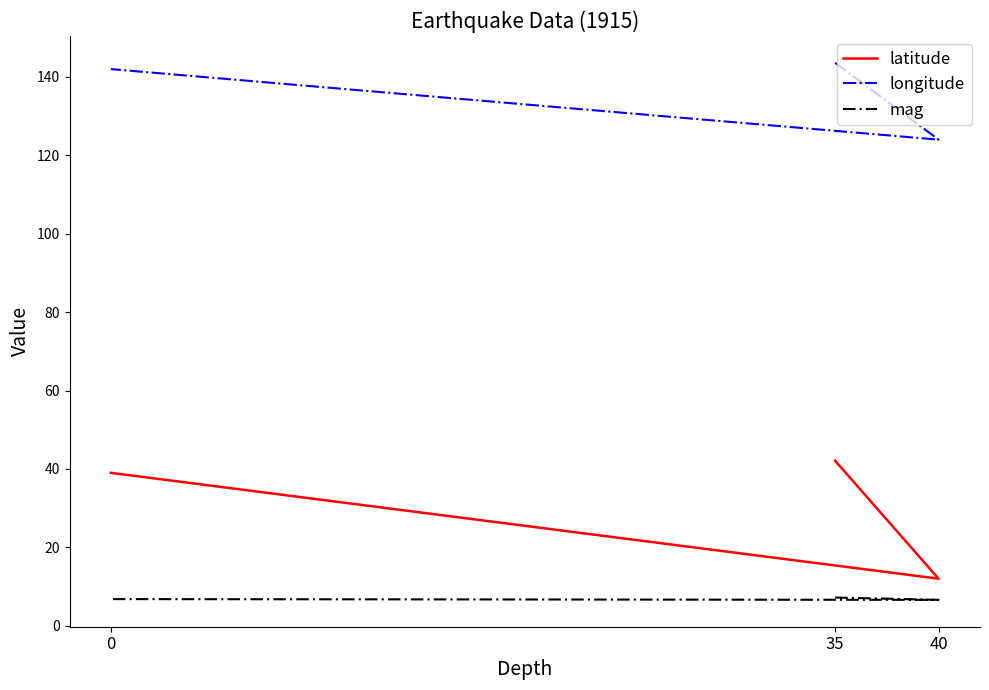

Which series has the largest total across all categories?

longitude